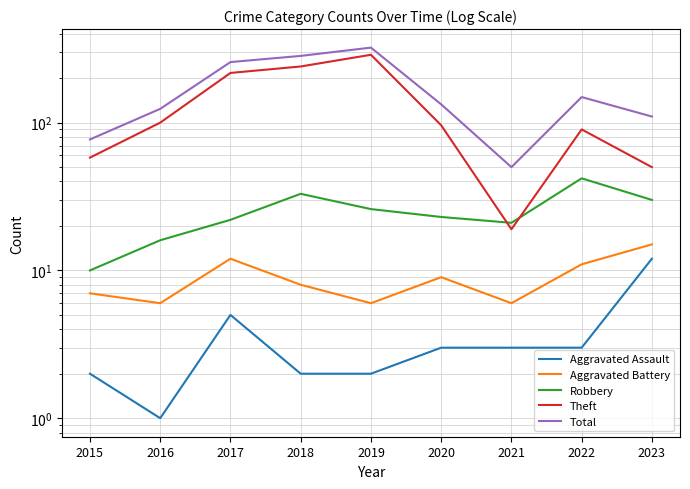

True or false: Robbery has a value of 26 at 2019.

True